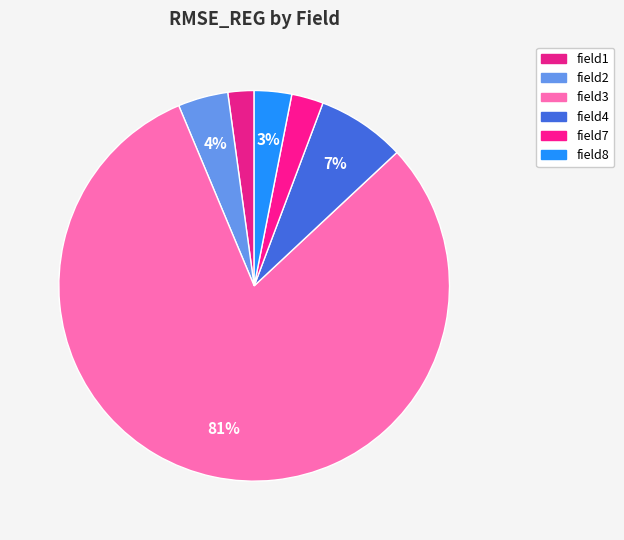

How many segments does this pie chart have?

6